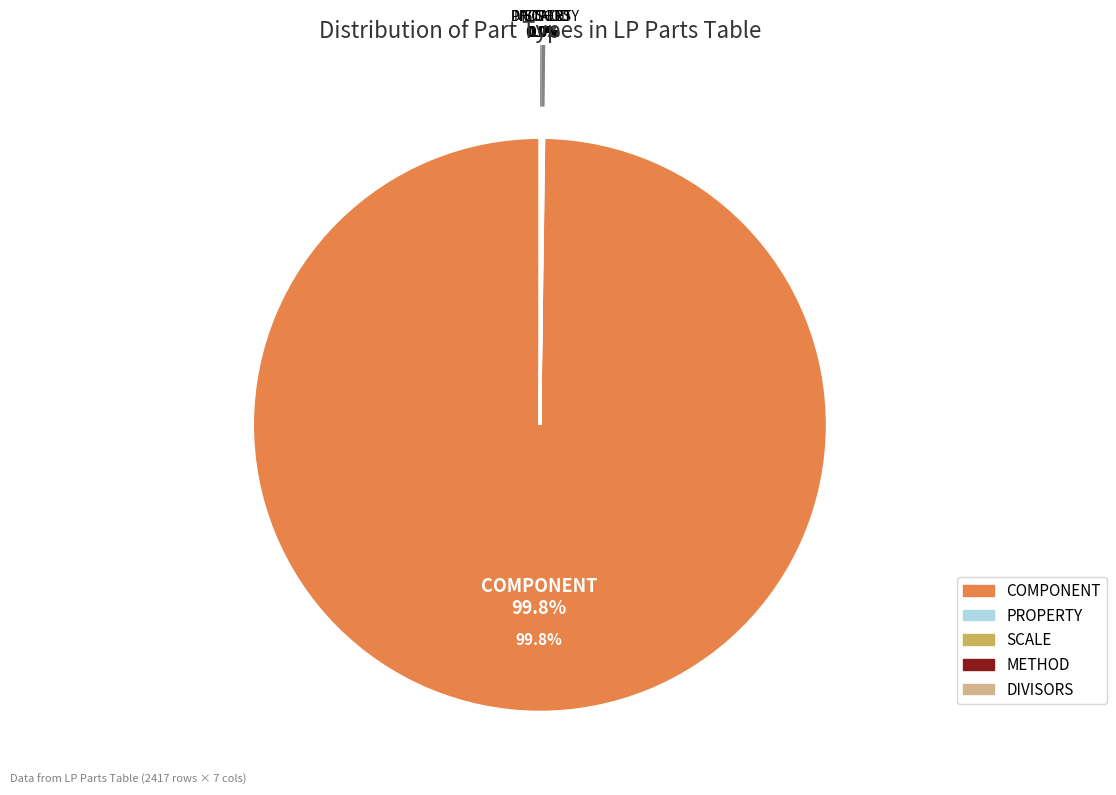

Which slice is the smallest?

PROPERTY